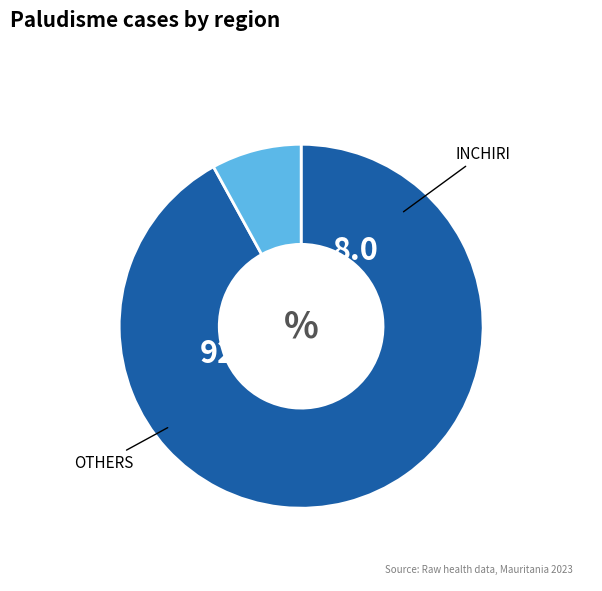

How many slices are in this pie chart?

2